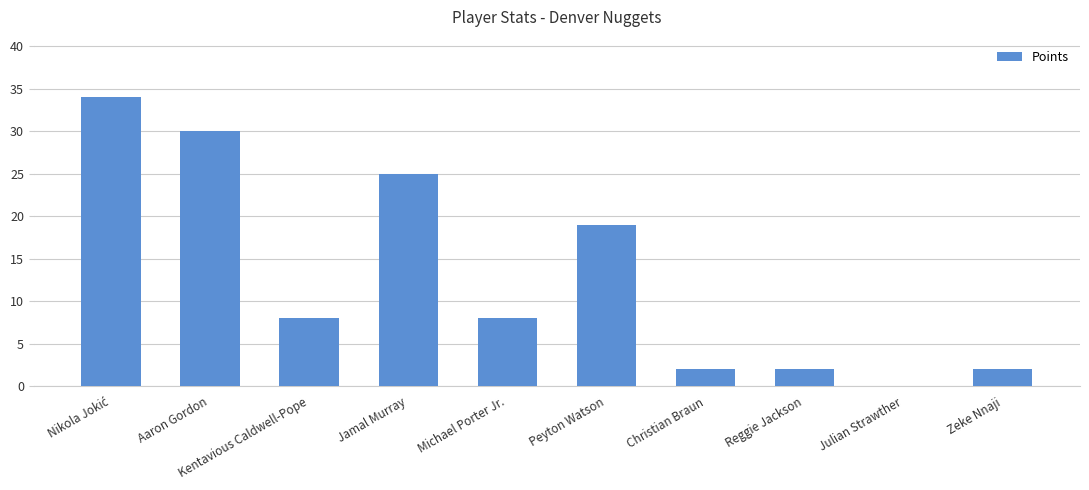

True or false: the data shows 2 at Reggie Jackson.

True